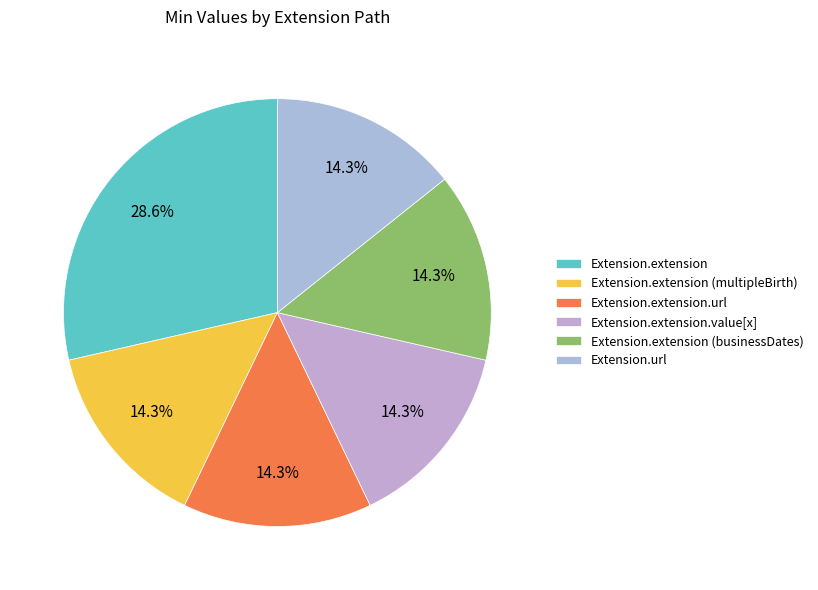

To the nearest percent, what percentage of the pie is Extension.extension?

29%